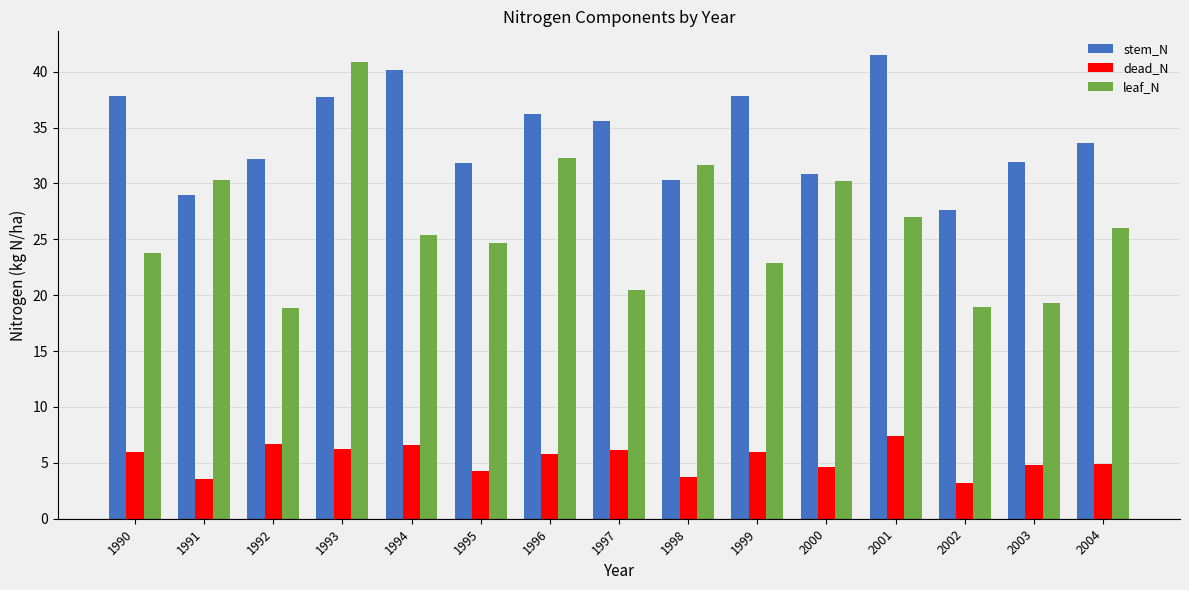

Read the stem_N value at 1994.

40.2